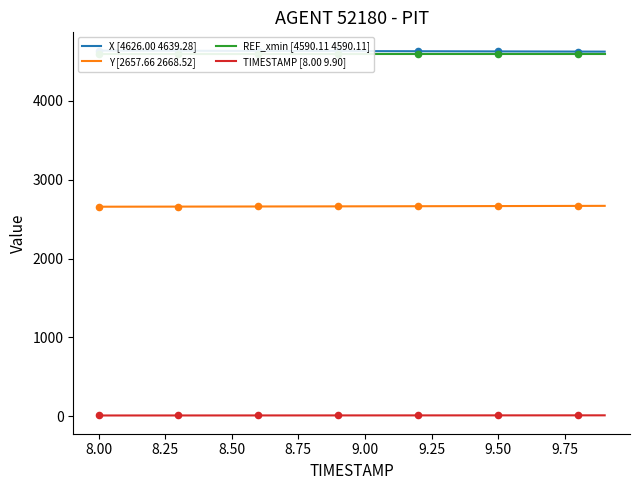

True or false: Y [2657.66 2668.52] and TIMESTAMP [8.00 9.90] cross at least once.

False